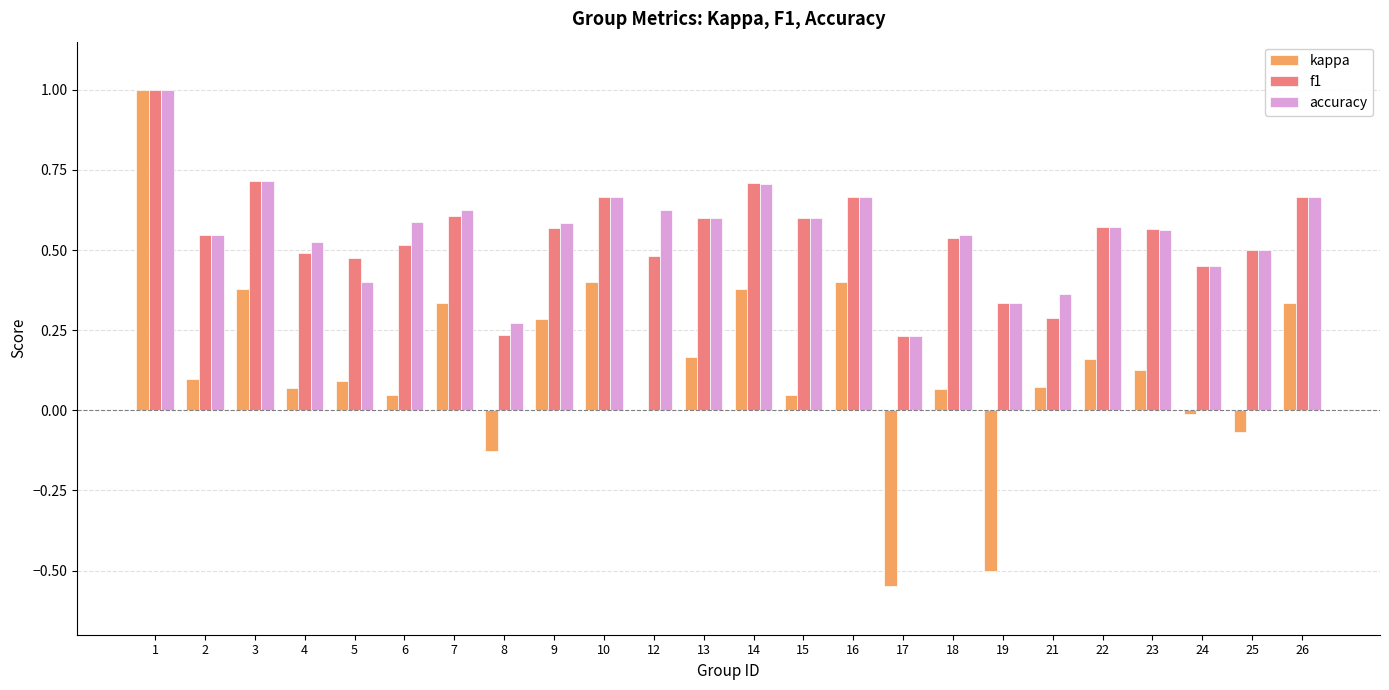

Which series has the largest range (max minus min)?

kappa